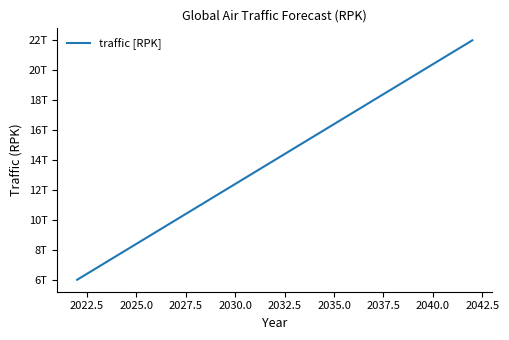

Is this an area chart (filled region under the line)?

No